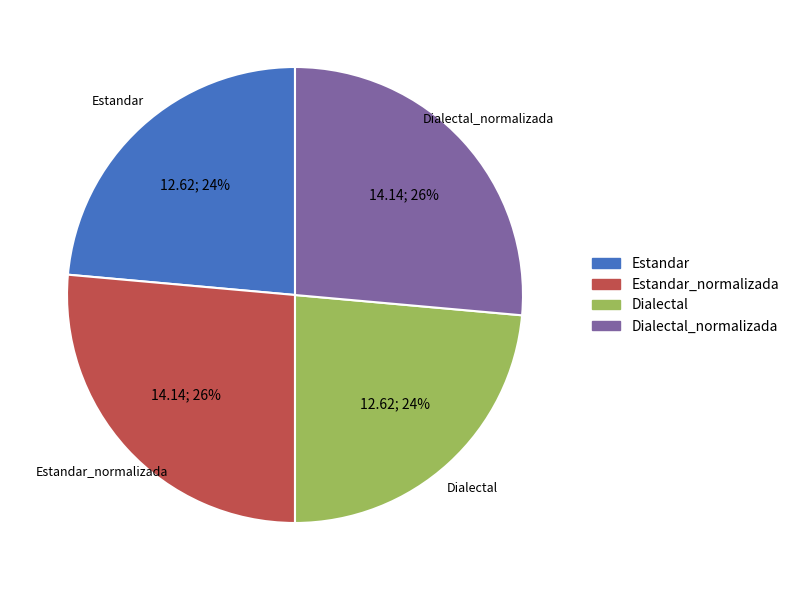

True or false: Dialectal accounts for 24% of the total.

True